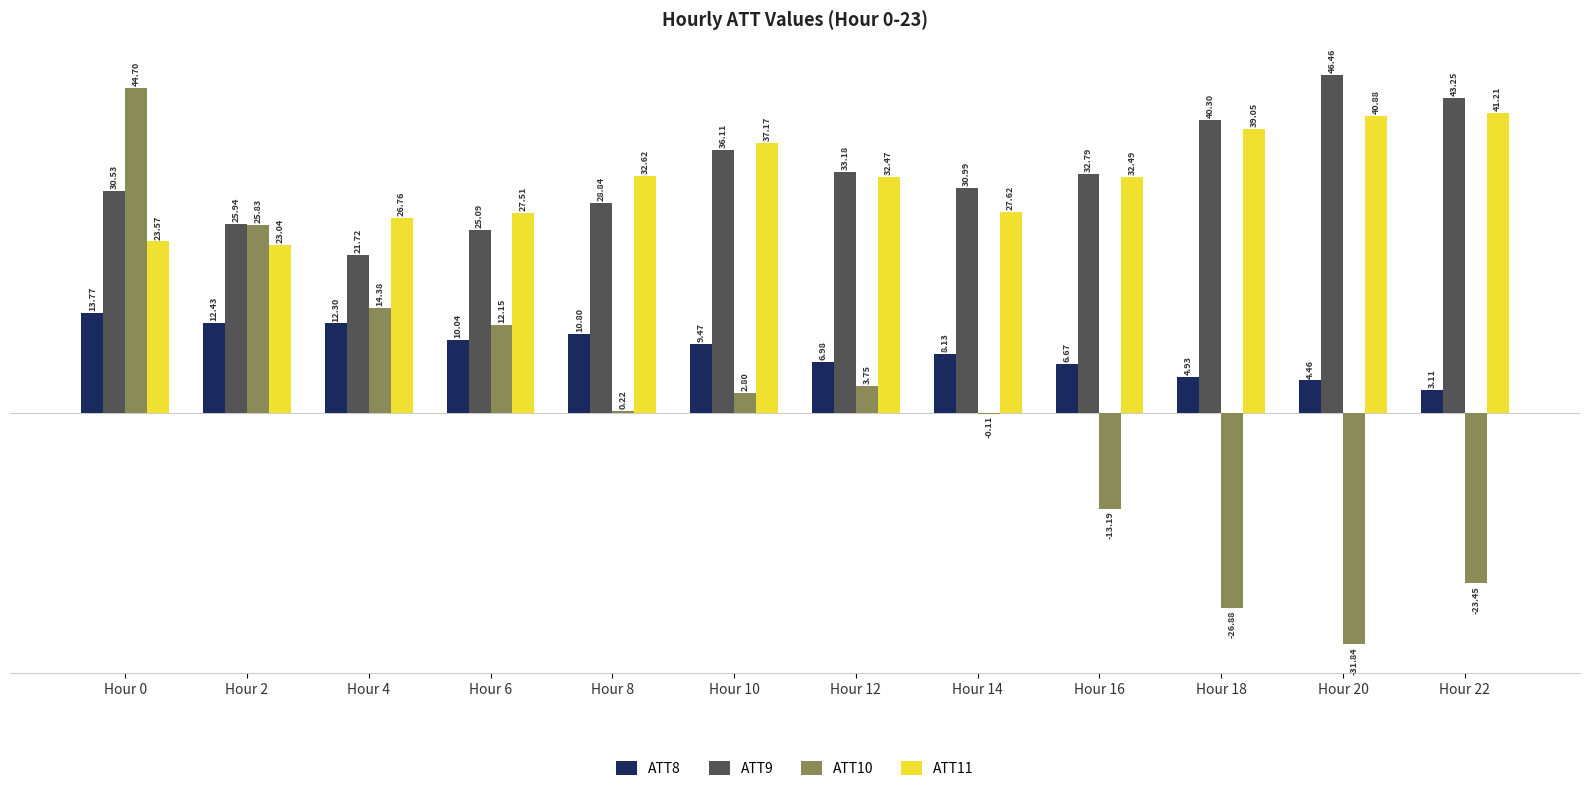

What is the total value across all series at Hour 14?

66.6